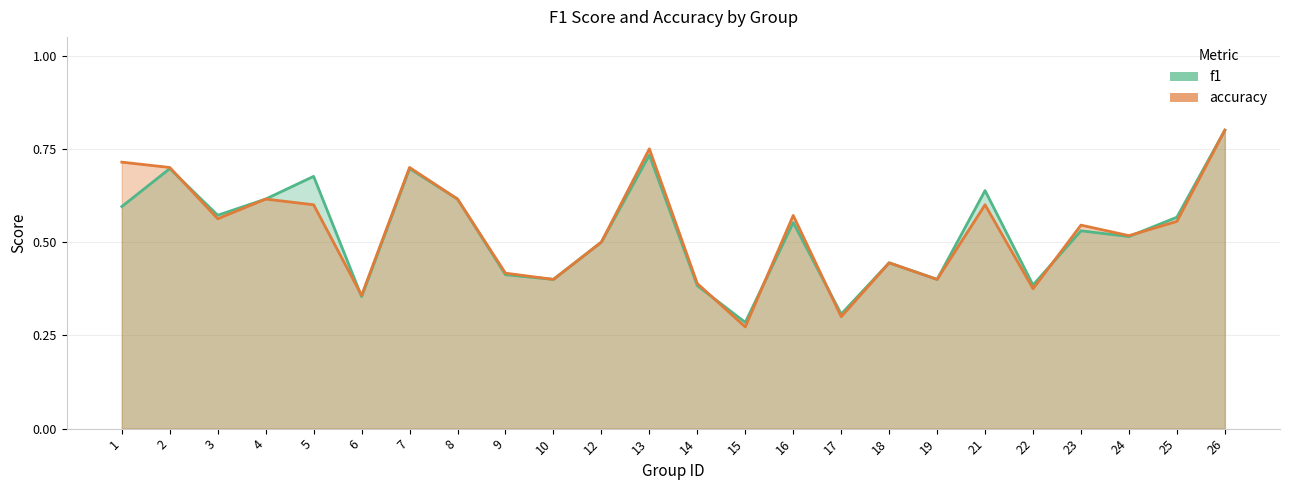

True or false: f1 and accuracy cross at least once.

True